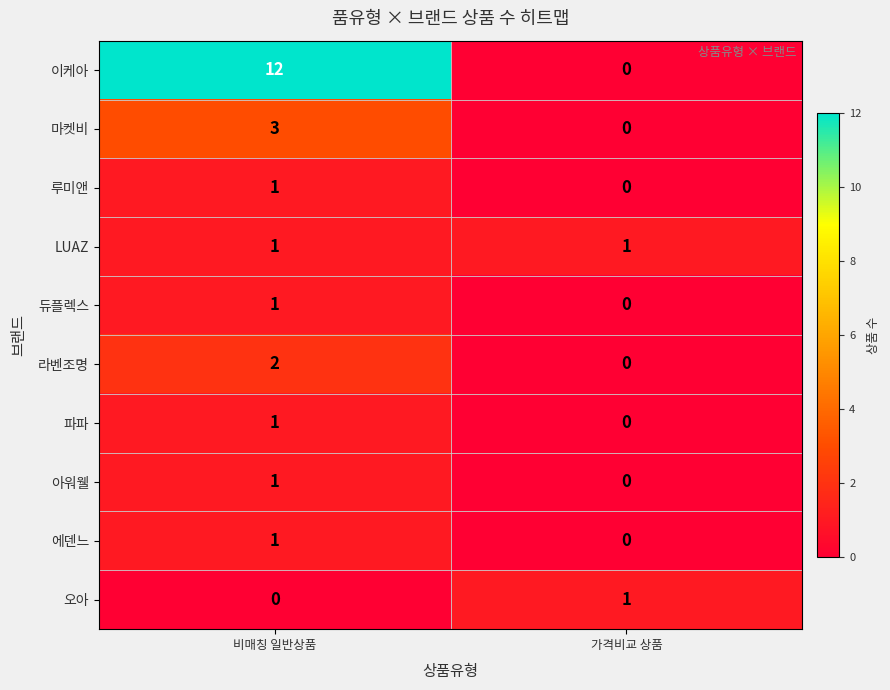

What is the sum of all 이케아 values?

12